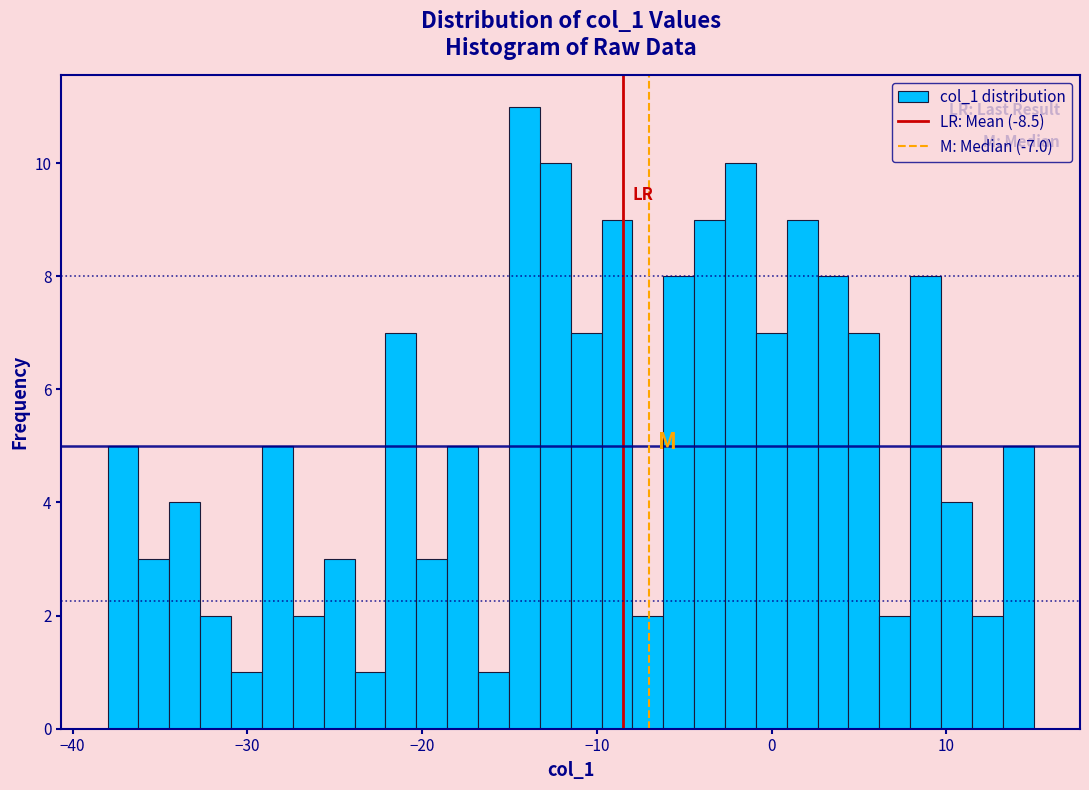

Read against the x-axis, roughly where is the centre of the tallest bar?

-14